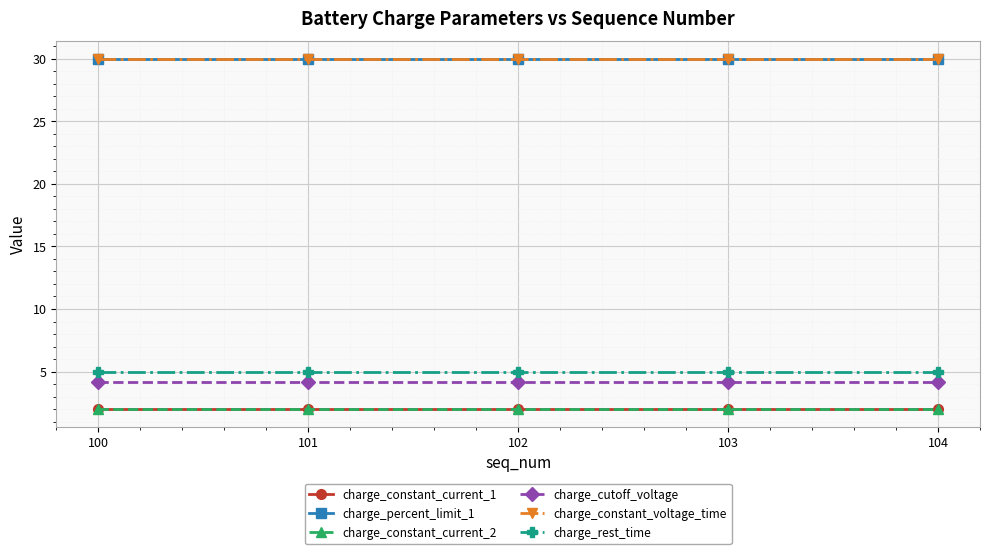

Reading right to left, list all the values displayed in this chart.

charge_constant_current_1: 104=2.0	103=2.0	102=2.0	101=2.0	100=2.0
charge_percent_limit_1: 104=30.0	103=30.0	102=30.0	101=30.0	100=30.0
charge_constant_current_2: 104=2.0	103=2.0	102=2.0	101=2.0	100=2.0
charge_cutoff_voltage: 104=4.2	103=4.2	102=4.2	101=4.2	100=4.2
charge_constant_voltage_time: 104=30.0	103=30.0	102=30.0	101=30.0	100=30.0
charge_rest_time: 104=5.0	103=5.0	102=5.0	101=5.0	100=5.0